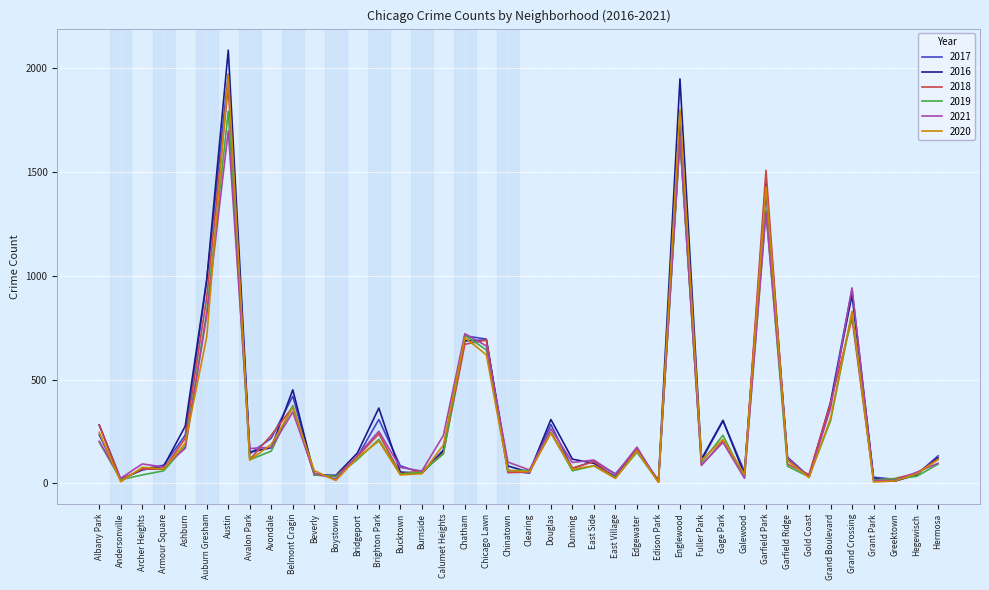

At how many categories does at least one series exceed 293?

12